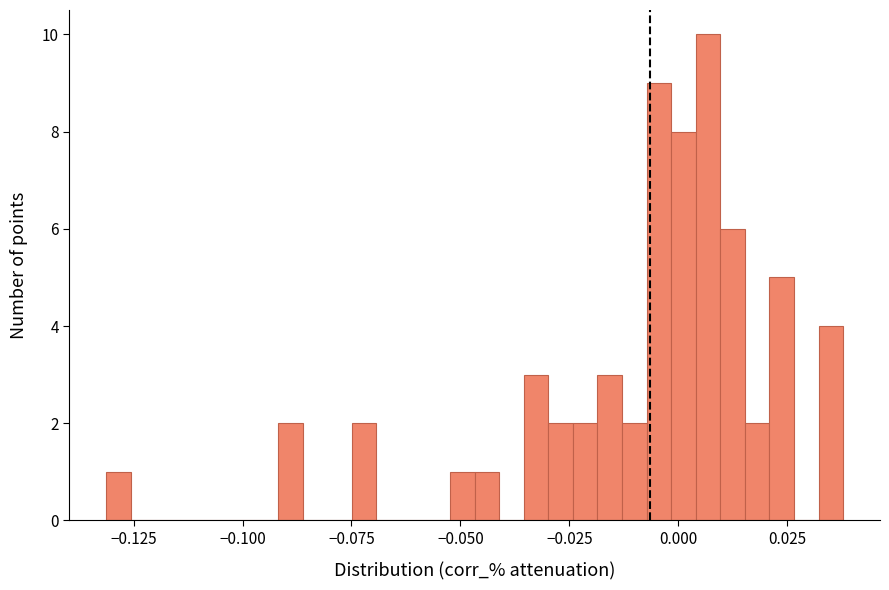

Around what value on the x-axis is the tallest bar? Give the approximate position of its centre, as read against the axis.

0.005